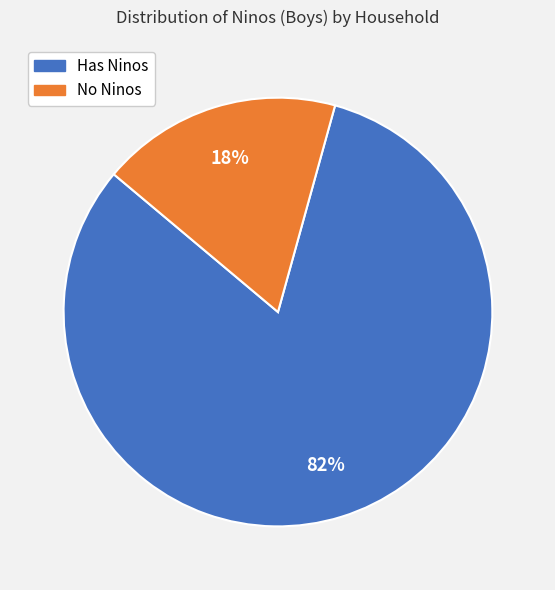

To the nearest percent, what is the difference between the largest and smallest slice percentages?

64%